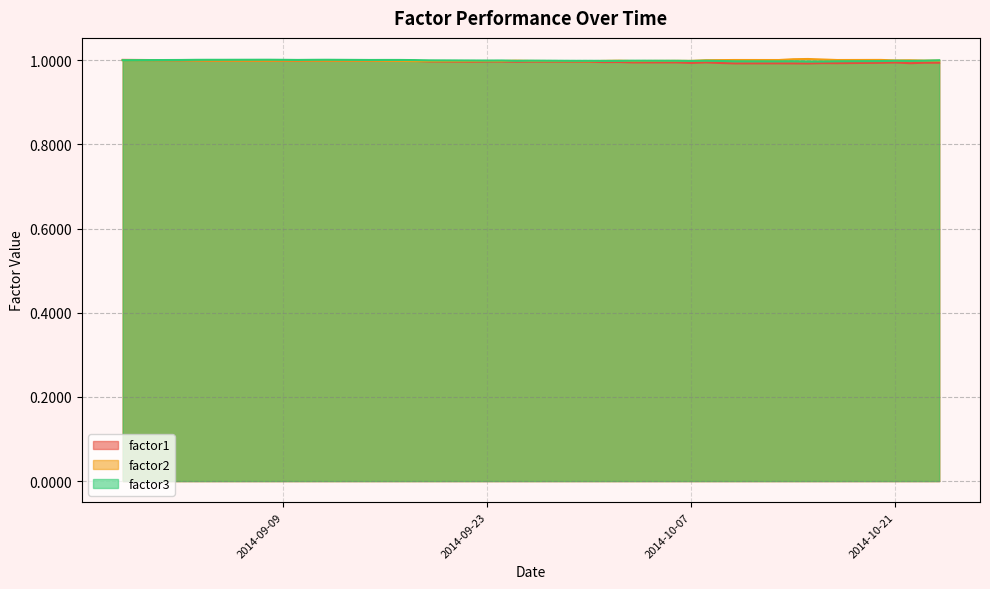

What are all the series names shown in the legend?

factor1, factor2, factor3